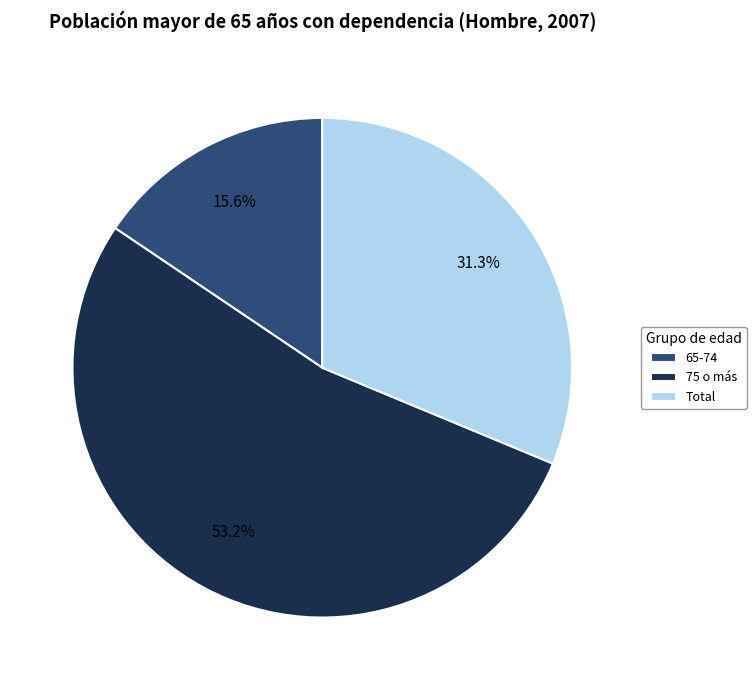

What percentage is the 65-74 slice, to the nearest percent?

16%